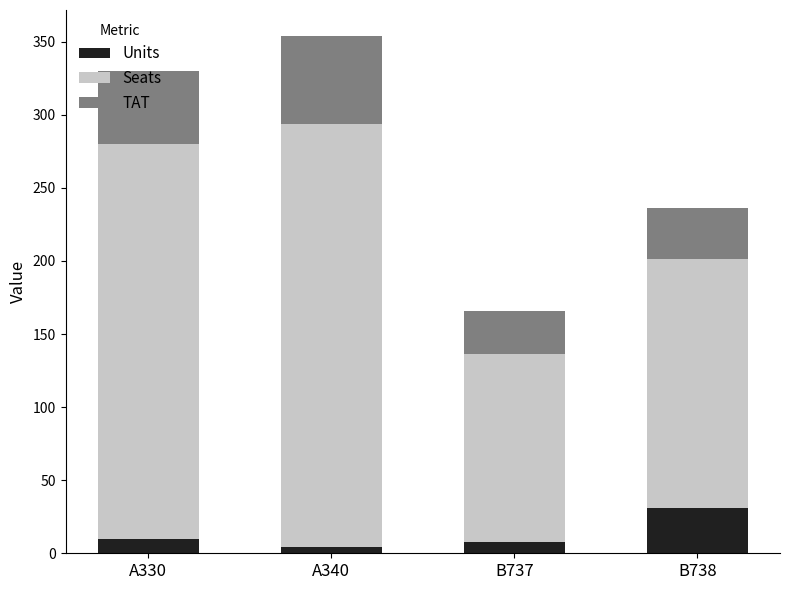

At which category is the sum across all series the highest?

A340